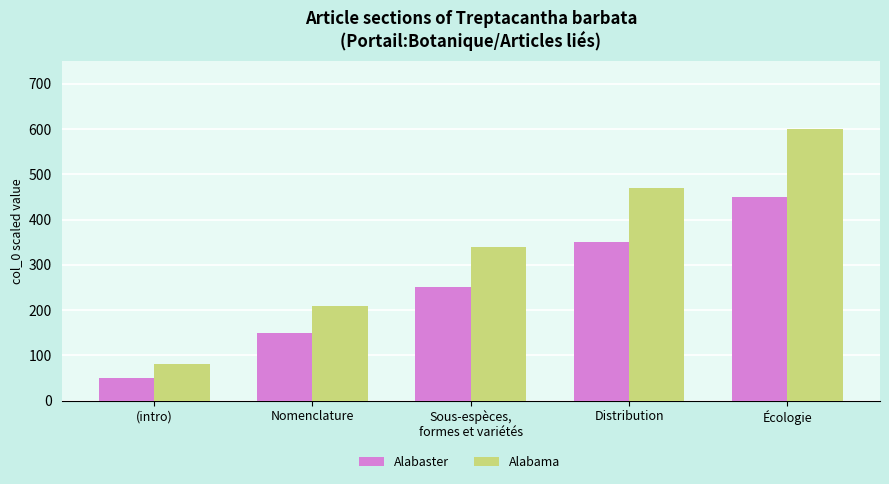

What is the highest value of the Alabaster series?

450